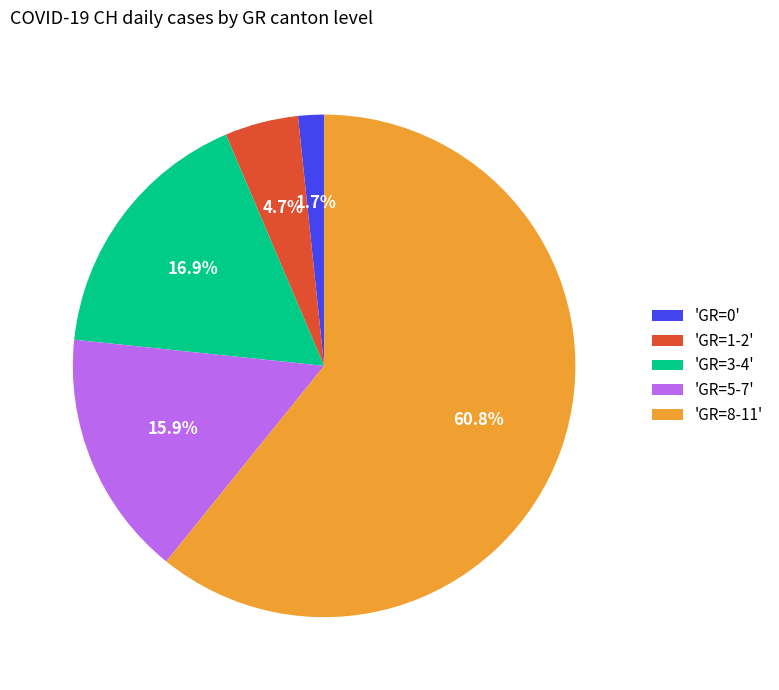

Does any single category account for the majority?

Yes